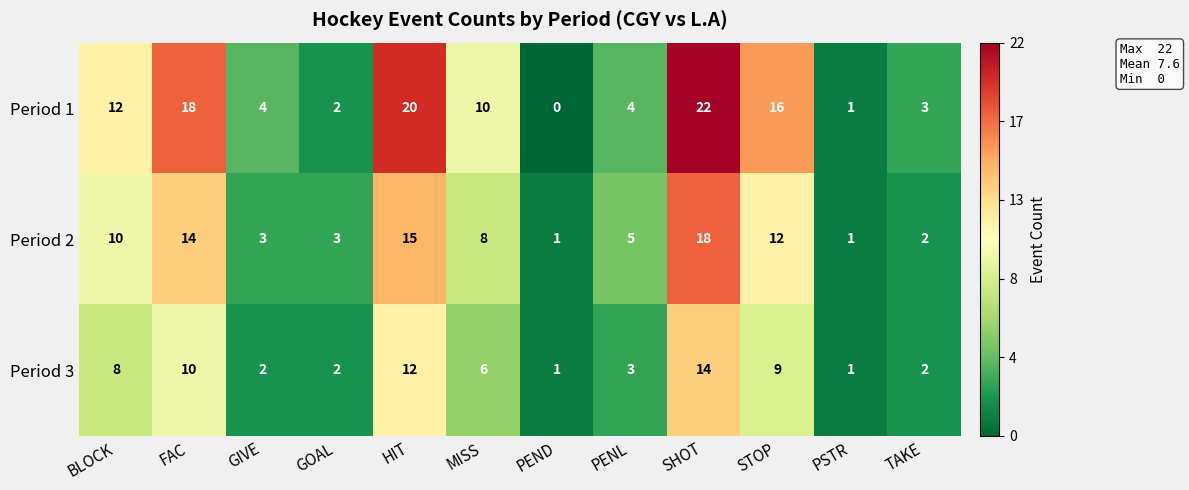

At which category is the sum across all series the highest?

SHOT